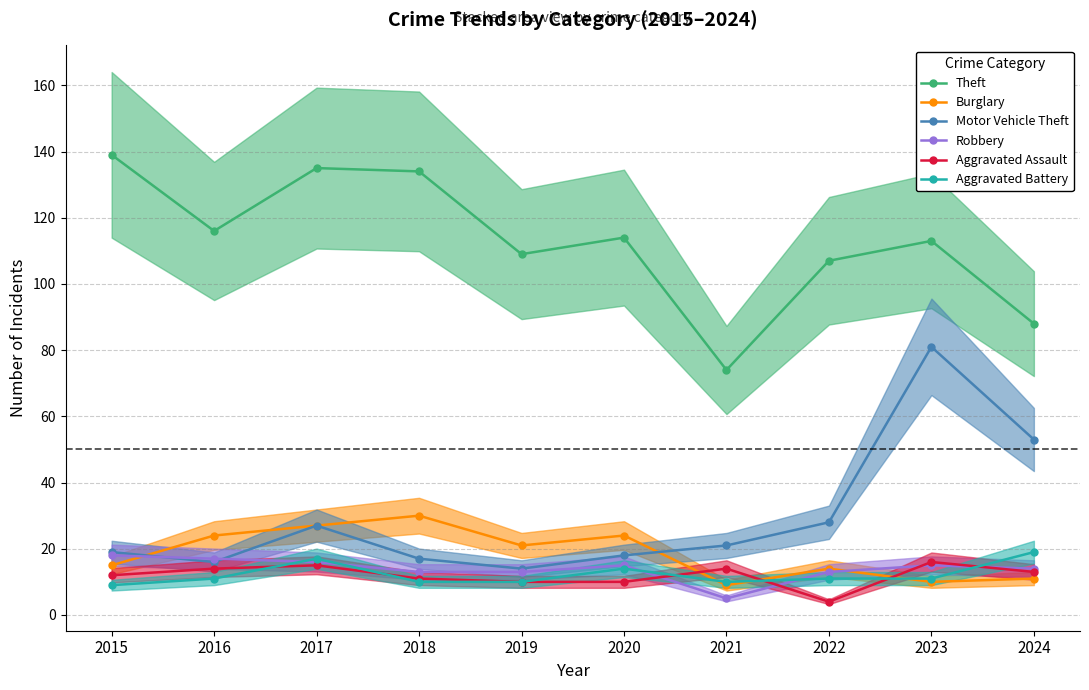

The Motor Vehicle Theft series shows 28 at 2018. True or false?

False